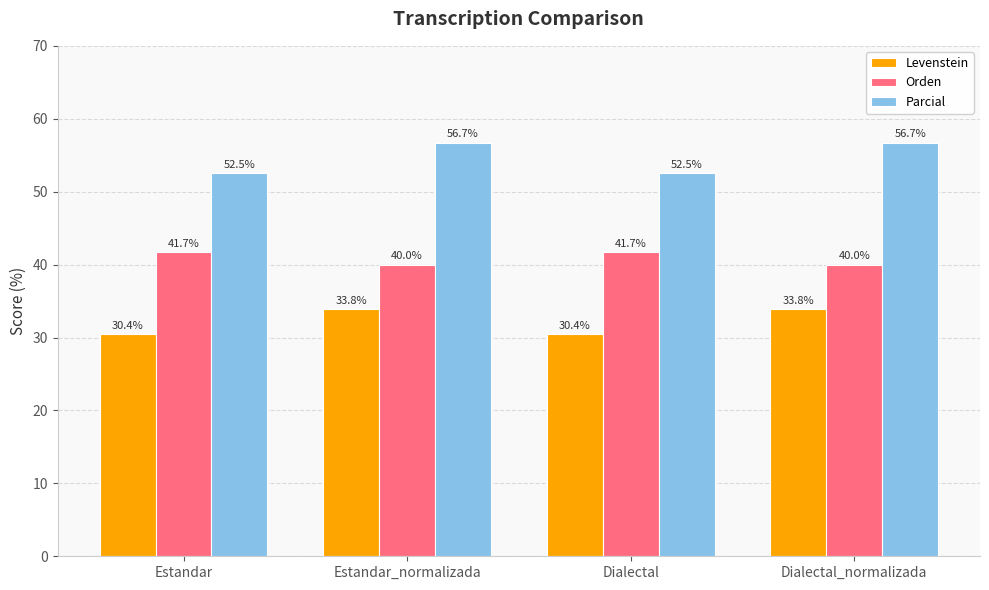

Reading left to right, what are all the values shown in this chart?

Levenstein: 30.4	33.8	30.4	33.8
Orden: 41.7	40.0	41.7	40.0
Parcial: 52.5	56.7	52.5	56.7